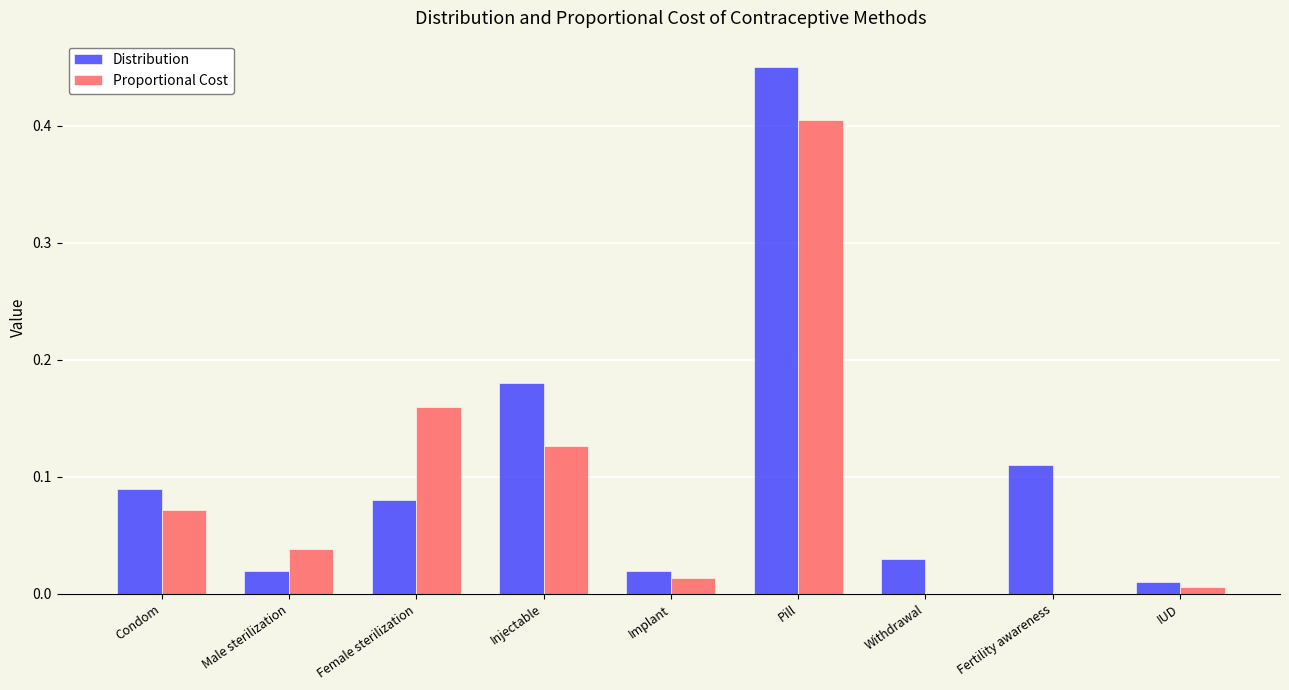

At which label does Distribution reach its peak?

Pill